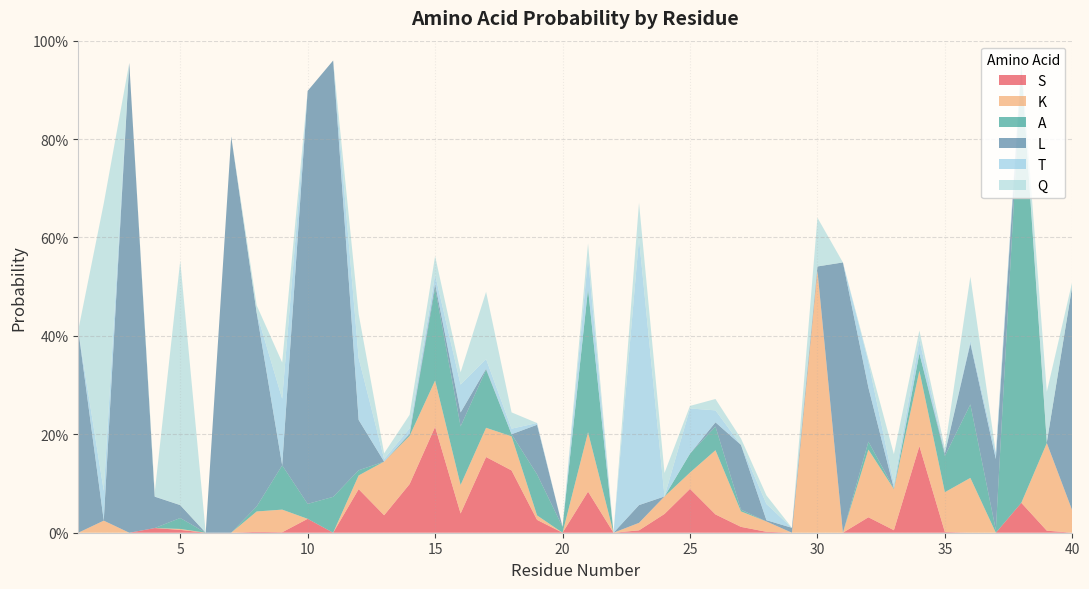

Reading left to right, what are all the values shown in this chart?

S: 1=0.0	2=0.0	3=0.0	4=0.0	5=0.0	6=0.0	7=0.0	8=0.0	9=0.0	10=0.0	11=0.0	12=0.1	13=0.0	14=0.1	15=0.2	16=0.0	17=0.2	18=0.1	19=0.0	20=0.0	21=0.1	22=0.0	23=0.0	24=0.0	25=0.1	26=0.0	27=0.0	28=0.0	29=0.0	30=0.0	31=0.0	32=0.0	33=0.0	34=0.2	35=0.0	36=0.0	37=0.0	38=0.1	39=0.0	40=0.0
K: 1=0.0	2=0.0	3=0.0	4=0.0	5=0.0	6=0.0	7=0.0	8=0.0	9=0.0	10=0.0	11=0.0	12=0.0	13=0.1	14=0.1	15=0.1	16=0.1	17=0.1	18=0.1	19=0.0	20=0.0	21=0.1	22=0.0	23=0.0	24=0.0	25=0.0	26=0.1	27=0.0	28=0.0	29=0.0	30=0.5	31=0.0	32=0.1	33=0.1	34=0.2	35=0.1	36=0.1	37=0.0	38=0.0	39=0.2	40=0.0
A: 1=0.0	2=0.0	3=0.0	4=0.0	5=0.0	6=0.0	7=0.0	8=0.0	9=0.1	10=0.0	11=0.1	12=0.0	13=0.0	14=0.0	15=0.2	16=0.1	17=0.1	18=0.0	19=0.1	20=0.0	21=0.3	22=0.0	23=0.0	24=0.0	25=0.0	26=0.0	27=0.0	28=0.0	29=0.0	30=0.0	31=0.0	32=0.0	33=0.0	34=0.0	35=0.1	36=0.1	37=0.0	38=0.9	39=0.0	40=0.0
L: 1=0.4	2=0.0	3=1.0	4=0.1	5=0.0	6=0.0	7=0.8	8=0.4	9=0.0	10=0.8	11=0.9	12=0.1	13=0.0	14=0.0	15=0.0	16=0.0	17=0.0	18=0.0	19=0.1	20=0.0	21=0.0	22=0.0	23=0.0	24=0.0	25=0.0	26=0.0	27=0.1	28=0.0	29=0.0	30=0.0	31=0.5	32=0.1	33=0.0	34=0.0	35=0.0	36=0.1	37=0.1	38=0.0	39=0.0	40=0.5
T: 1=0.0	2=0.1	3=0.0	4=0.0	5=0.0	6=0.0	7=0.0	8=0.0	9=0.1	10=0.0	11=0.0	12=0.1	13=0.0	14=0.0	15=0.0	16=0.1	17=0.0	18=0.0	19=0.0	20=0.0	21=0.1	22=0.0	23=0.5	24=0.0	25=0.1	26=0.0	27=0.0	28=0.0	29=0.0	30=0.0	31=0.0	32=0.1	33=0.0	34=0.0	35=0.0	36=0.0	37=0.0	38=0.0	39=0.0	40=0.0
Q: 1=0.0	2=0.6	3=0.0	4=0.0	5=0.5	6=0.0	7=0.0	8=0.0	9=0.1	10=0.0	11=0.0	12=0.1	13=0.0	14=0.0	15=0.0	16=0.0	17=0.1	18=0.0	19=0.0	20=0.0	21=0.0	22=0.0	23=0.1	24=0.0	25=0.0	26=0.0	27=0.0	28=0.0	29=0.0	30=0.1	31=0.0	32=0.0	33=0.1	34=0.0	35=0.0	36=0.1	37=0.0	38=0.0	39=0.1	40=0.0